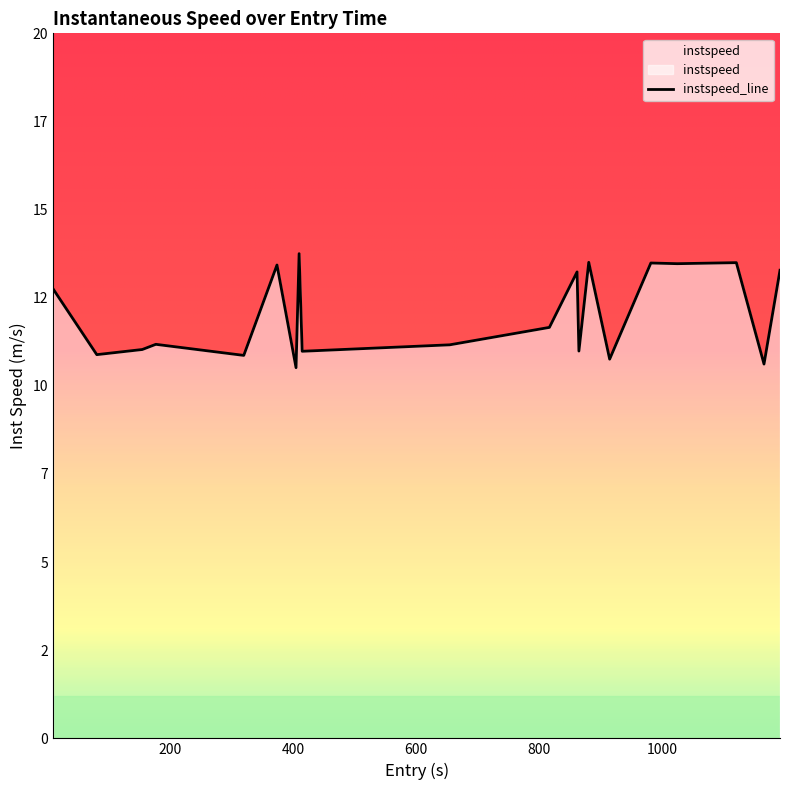

True or false: the data has more than 1 interior local peaks.

True